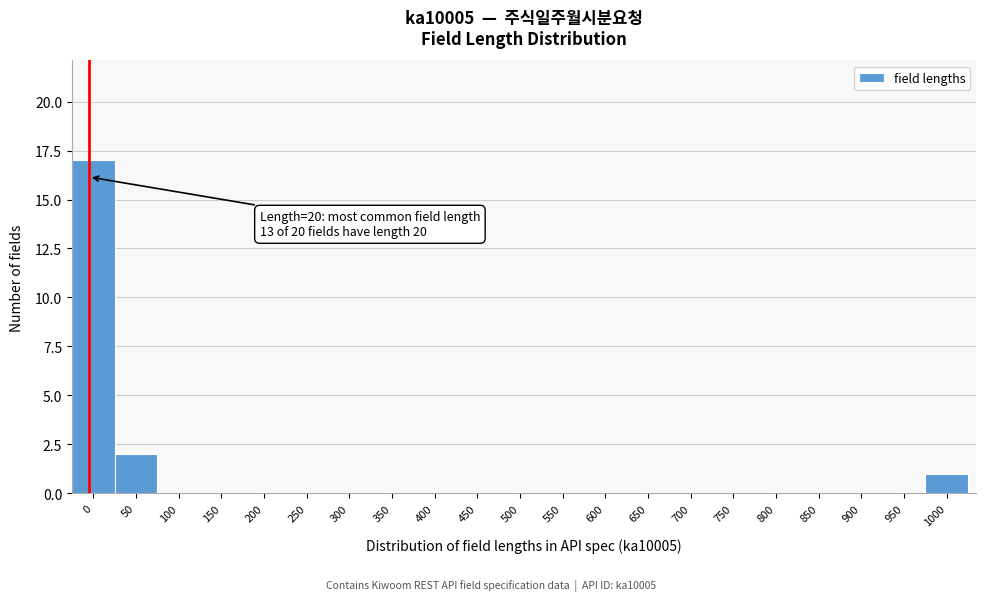

Reading right to left, transcribe all the data shown in this chart.

1000=1	950=0	900=0	850=0	800=0	750=0	700=0	650=0	600=0	550=0	500=0	450=0	400=0	350=0	300=0	250=0	200=0	150=0	100=0	50=2	0=17